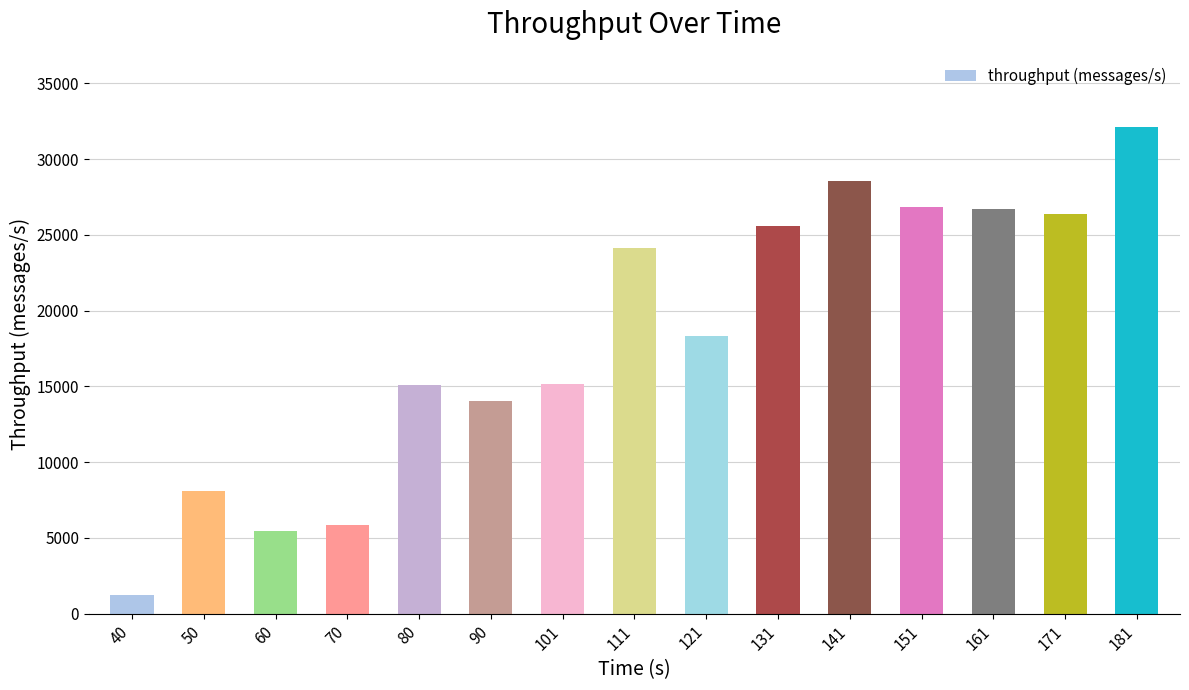

The value at 70 is 8440. True or false?

False